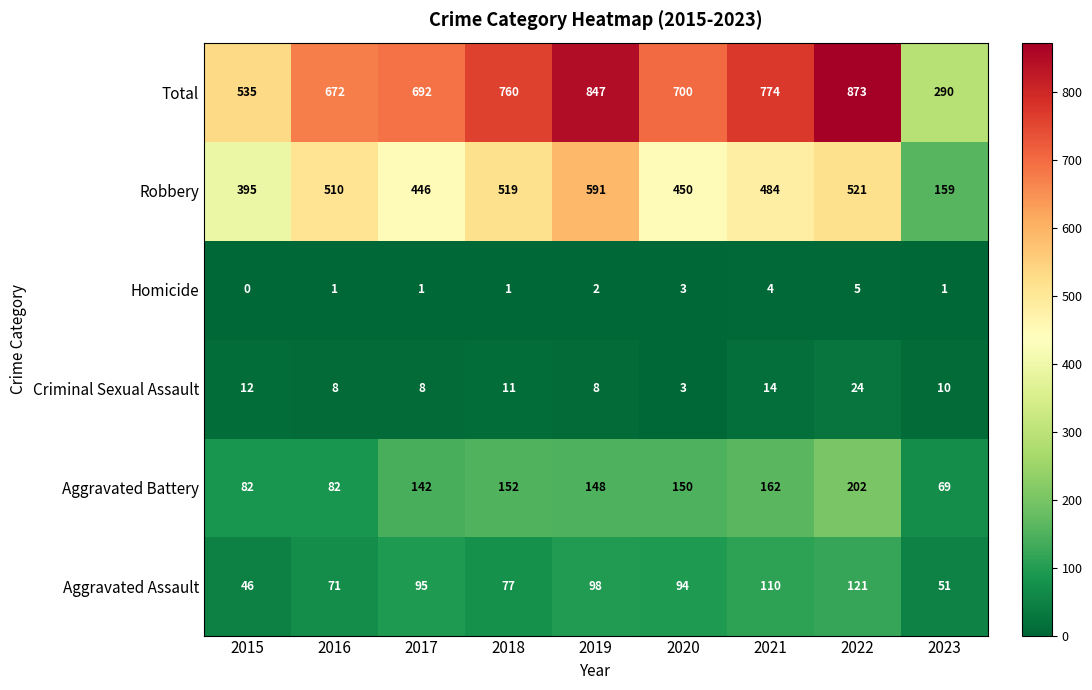

Which series changed the most between 2015 and 2016?

Total